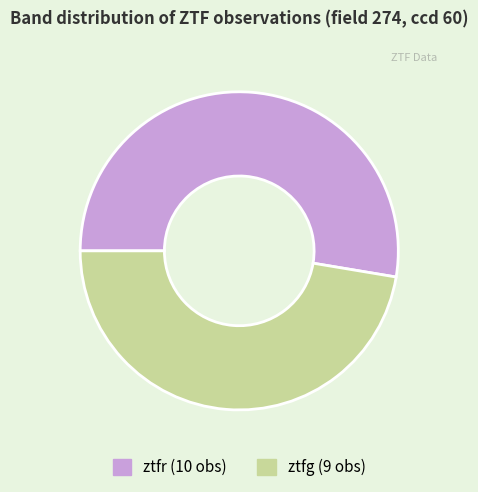

How many slices are in this pie chart?

2